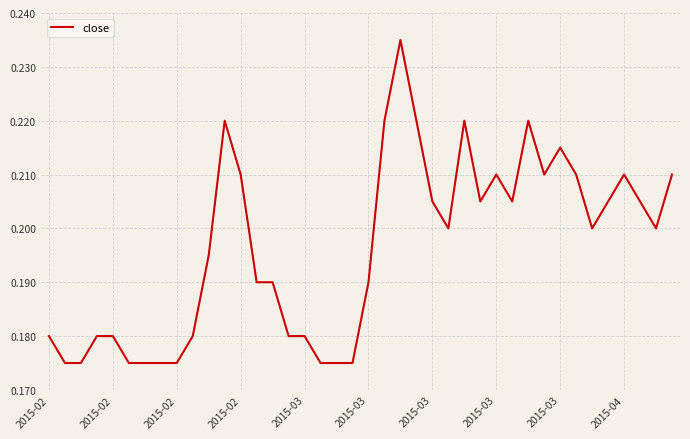

How many series are shown in this chart?

1